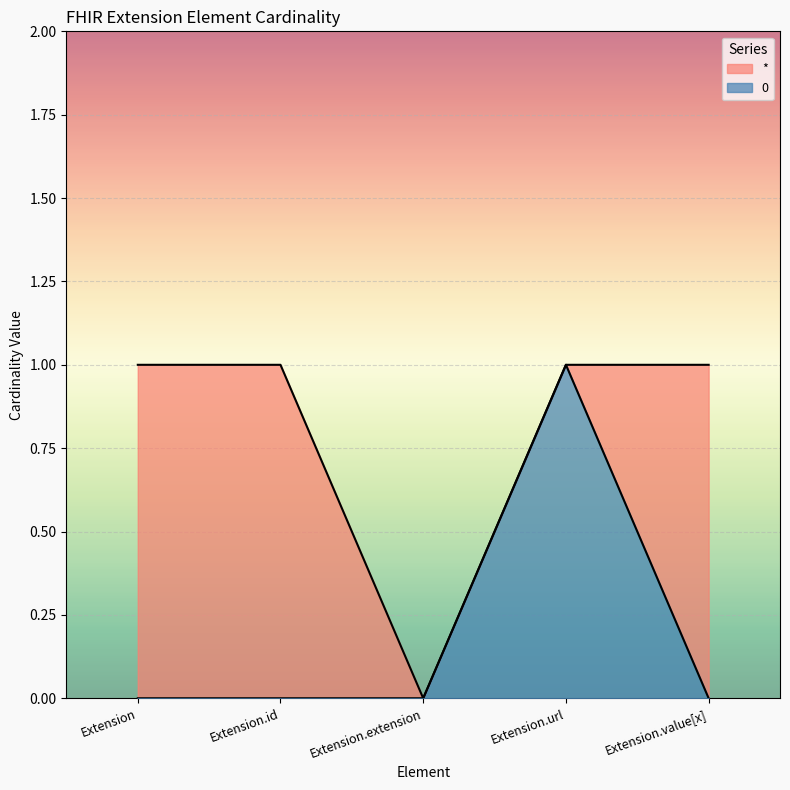

Which category has the highest value in the 0 series?

Extension.url